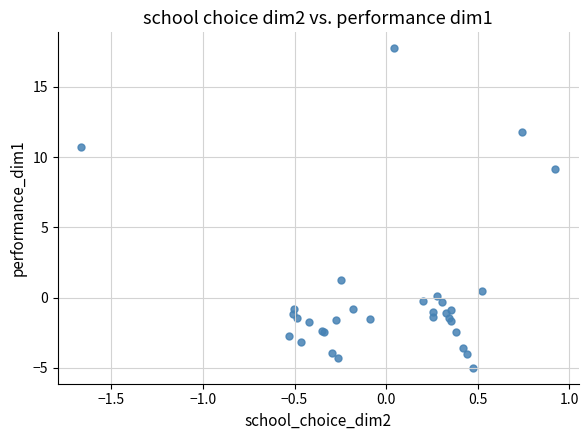

What Y value in the scatter plot is closest to 6?

9.1